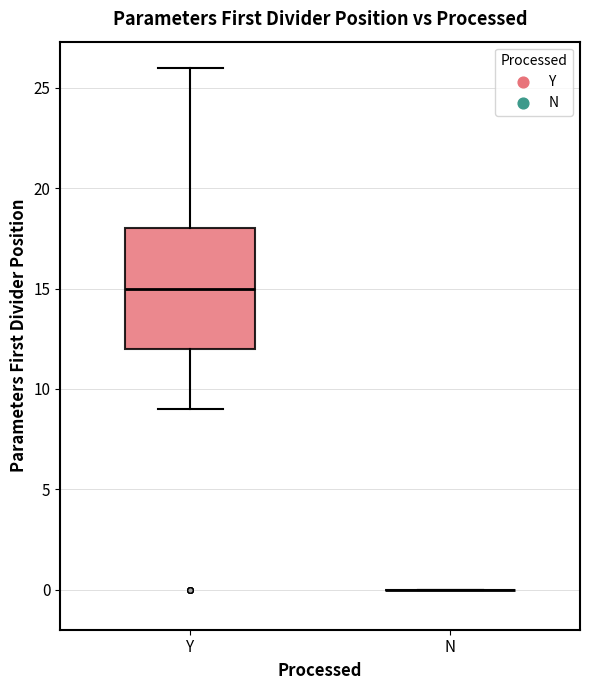

Which box is the tallest, from its lower edge to its upper edge?

Y